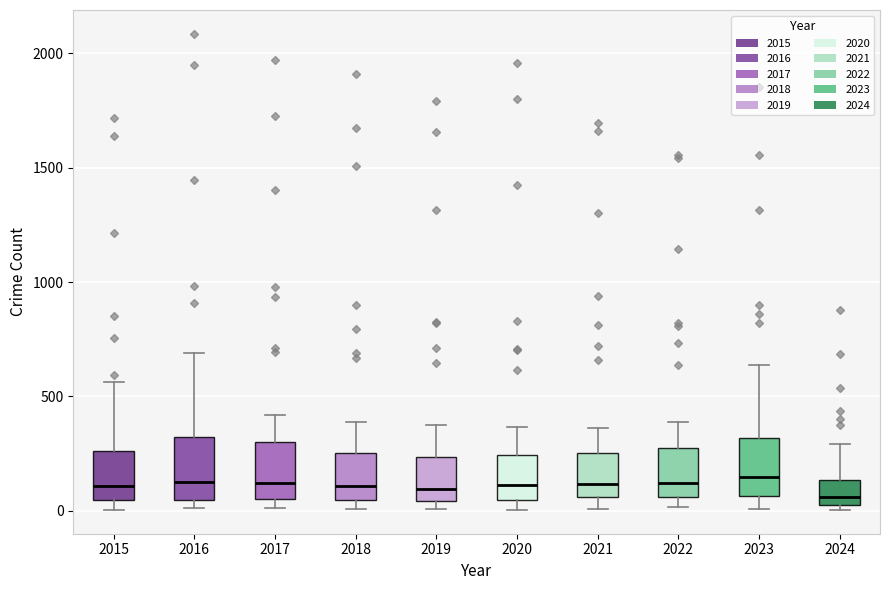

Reading left to right, read every box against the y-axis: the position of its median line, the range the box covers, and the ends of its whiskers. The values are not printed on the chart, so give them approximately, as read against the axis.

2015: median 100, box 50 to 250, whiskers 0 to 550
2016: median 150, box 50 to 300, whiskers 0 to 700
2017: median 100, box 50 to 300, whiskers 0 to 400
2018: median 100, box 50 to 250, whiskers 0 to 400
2019: median 100, box 50 to 250, whiskers 0 to 400
2020: median 100, box 50 to 250, whiskers 0 to 350
2021: median 100, box 50 to 250, whiskers 0 to 350
2022: median 100, box 50 to 250, whiskers 0 to 400
2023: median 150, box 50 to 300, whiskers 0 to 650
2024: median 50 (just above the box's lower edge), box 50 to 150, whiskers 0 to 300